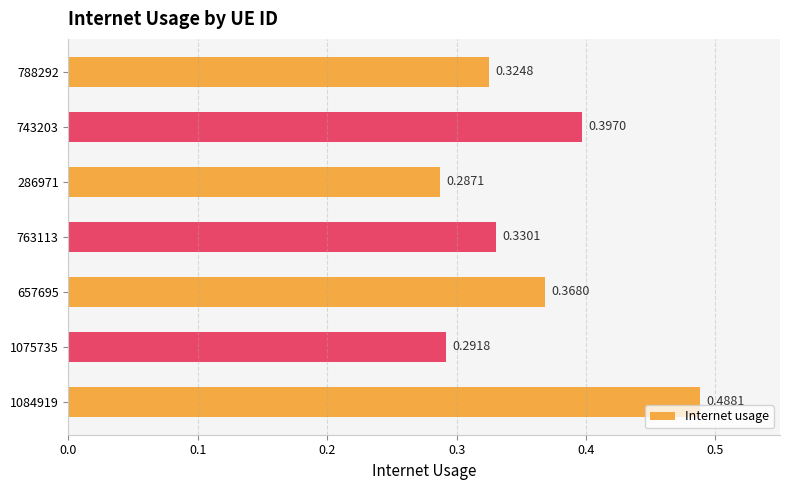

What is the sum of the values at 286971 and 1084919?

0.8